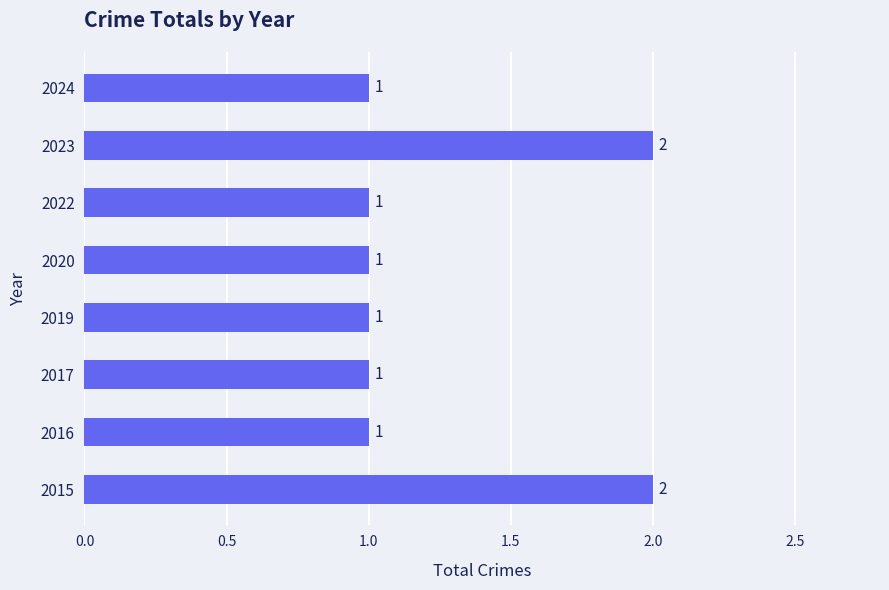

The chart shows a value of 1 at 2020. True or false?

True